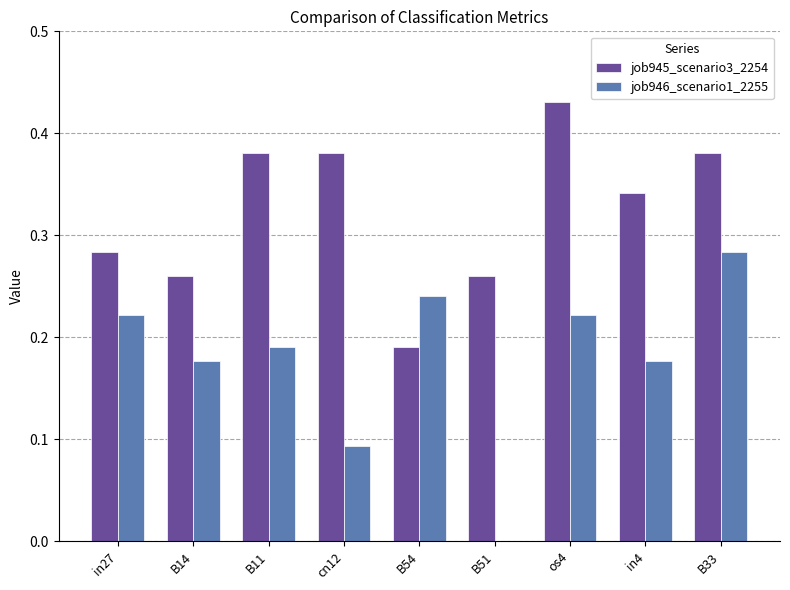

Between cn12 and in4, which series saw the biggest shift?

job946_scenario1_2255